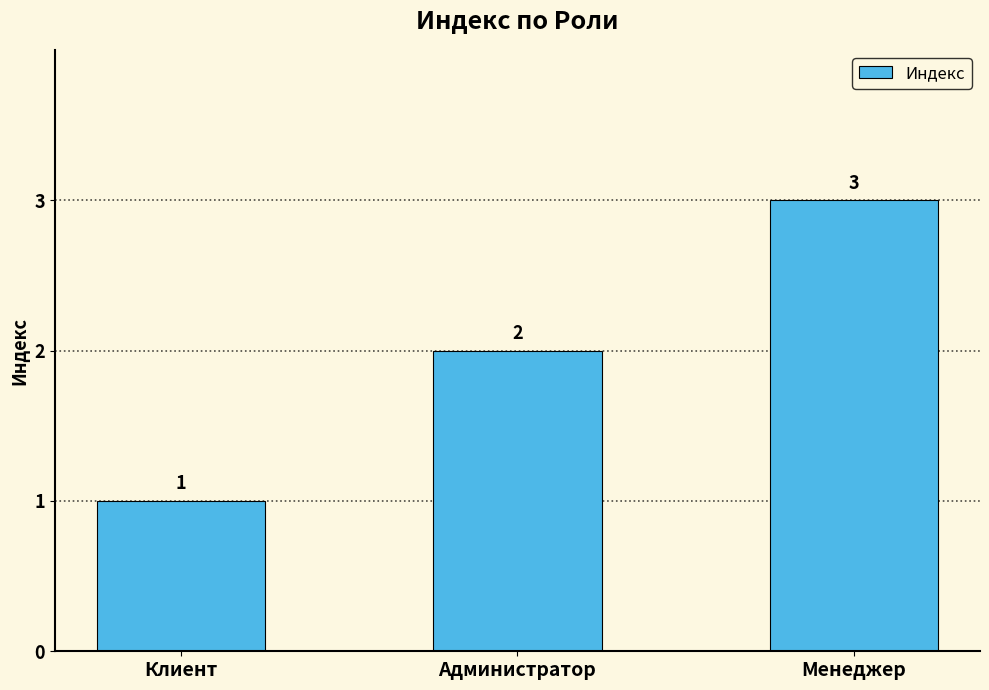

List the labels in order of value, smallest first.

Клиент, Администратор, Менеджер